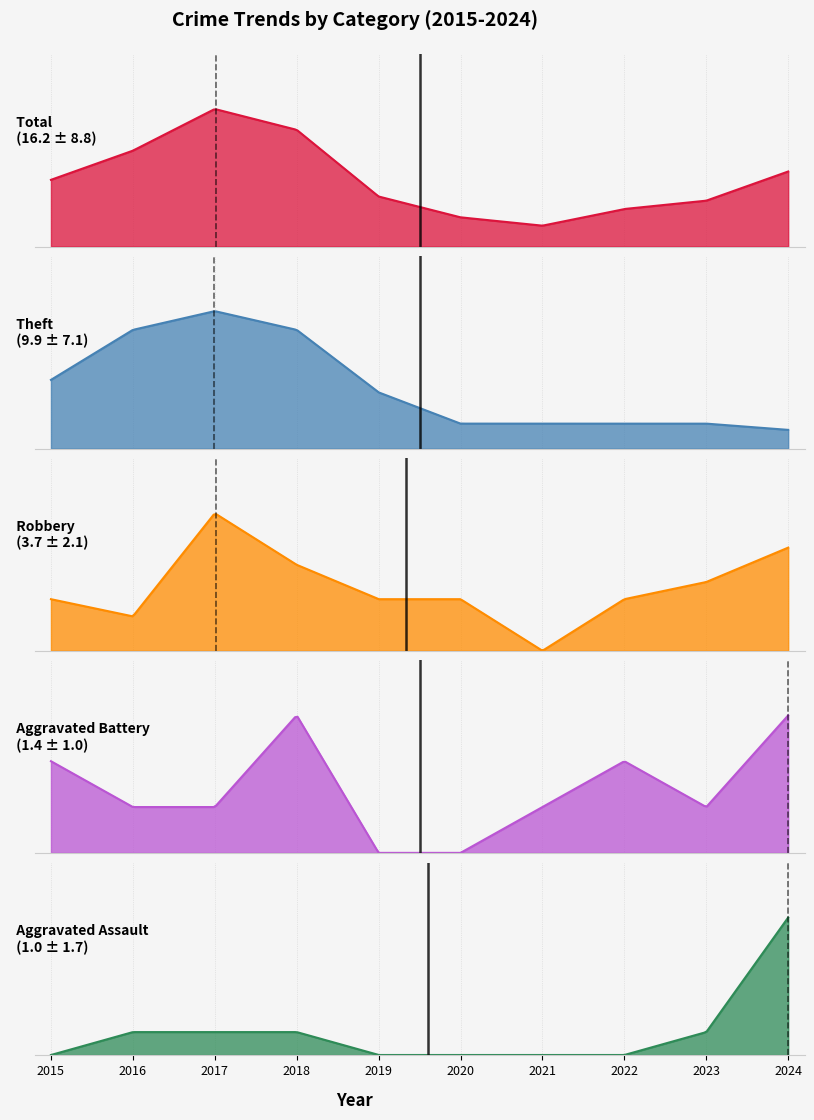

True or false: Aggravated Assault has more than 0 interior local peaks.

False